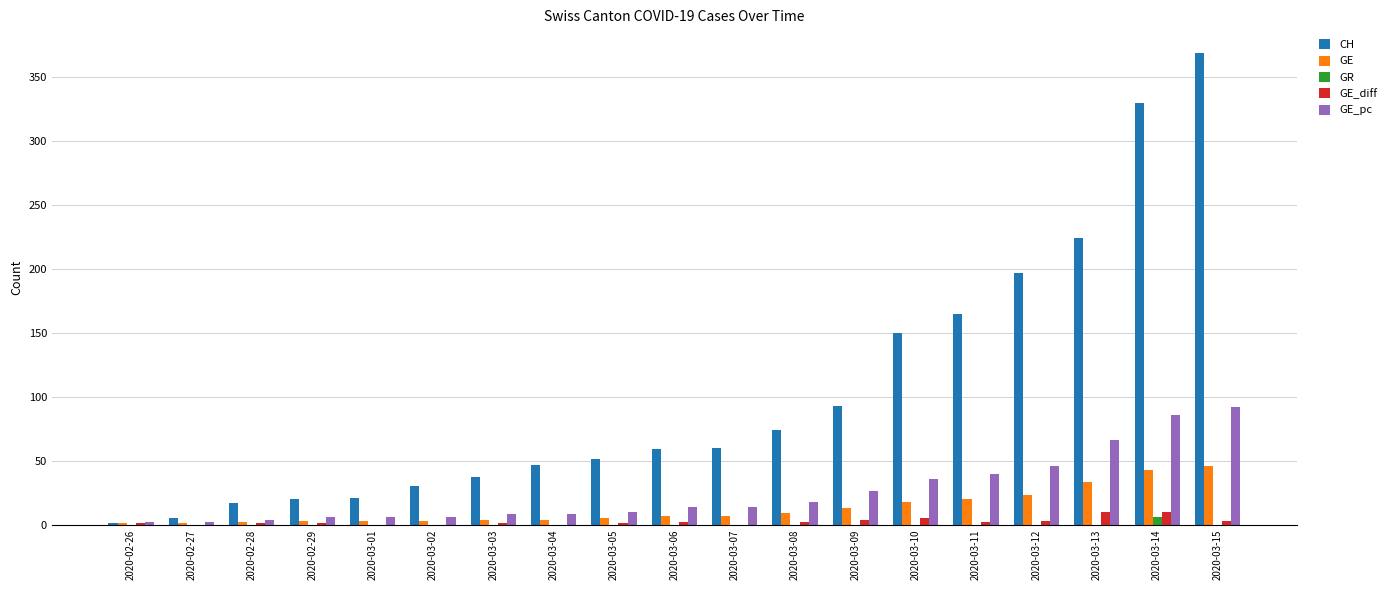

Count the number of categories in the chart.

19